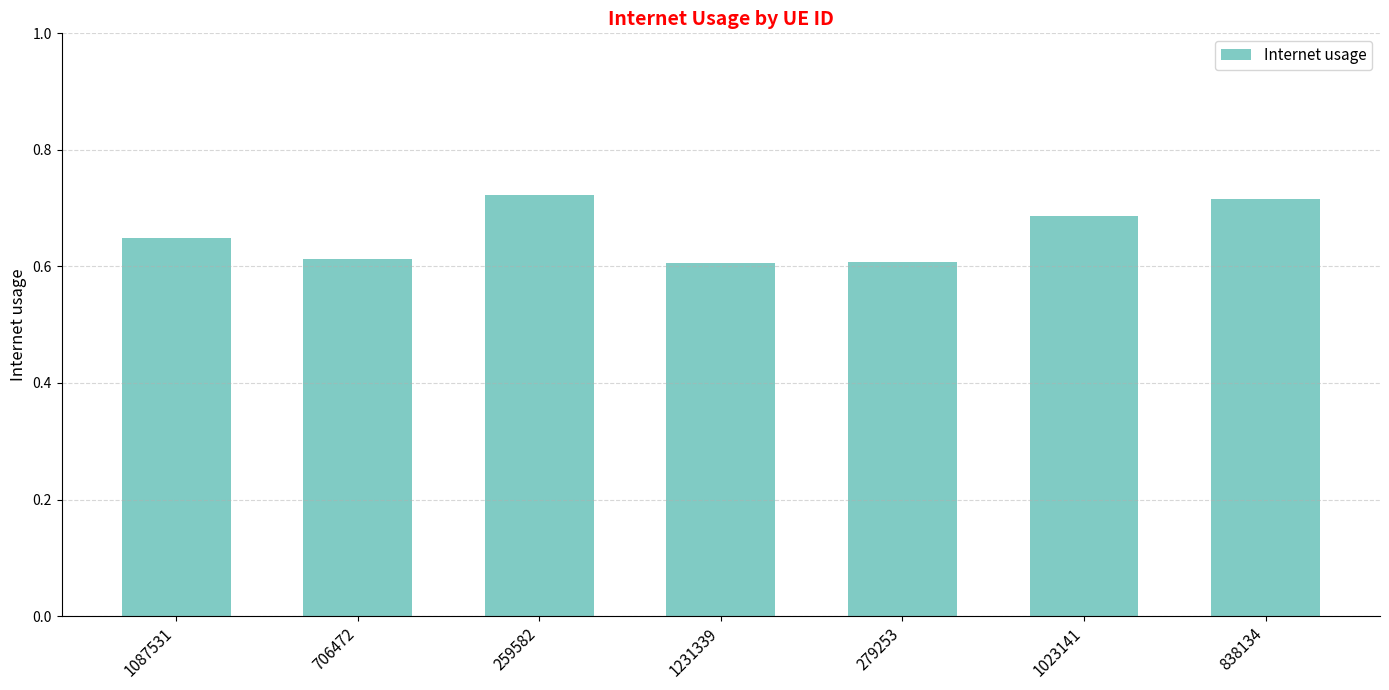

What position from the left is 1231339?

4